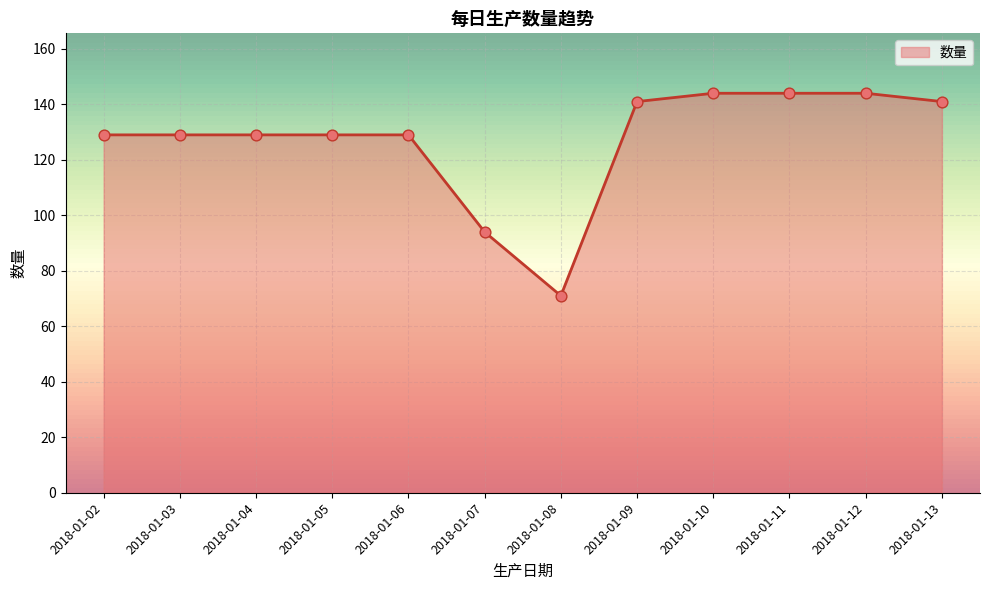

What is the change in value from 2018-01-06 to 2018-01-08?

-58